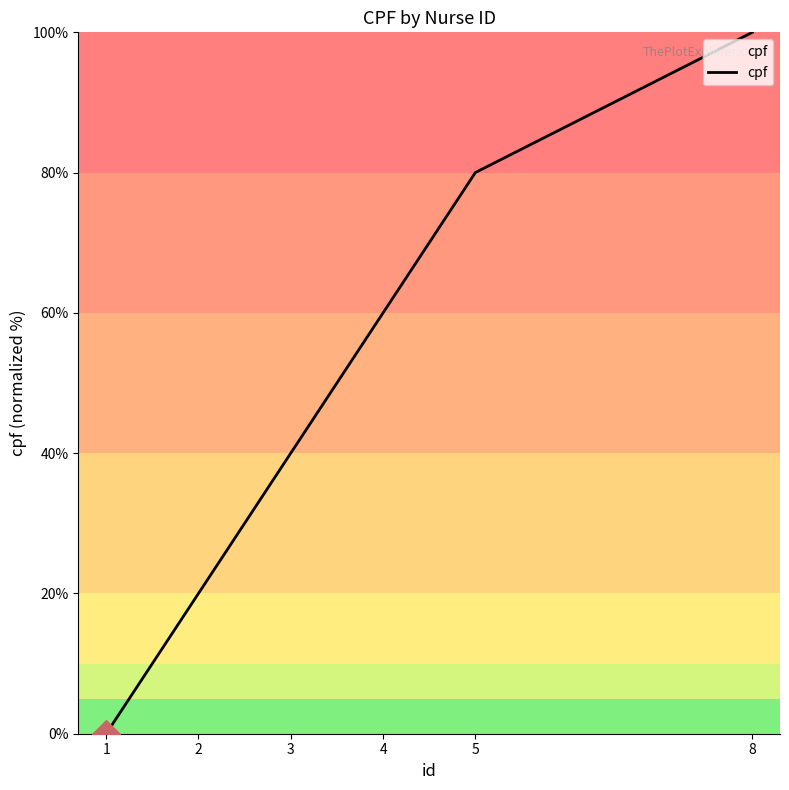

Between 2 and 4, which is larger?

4